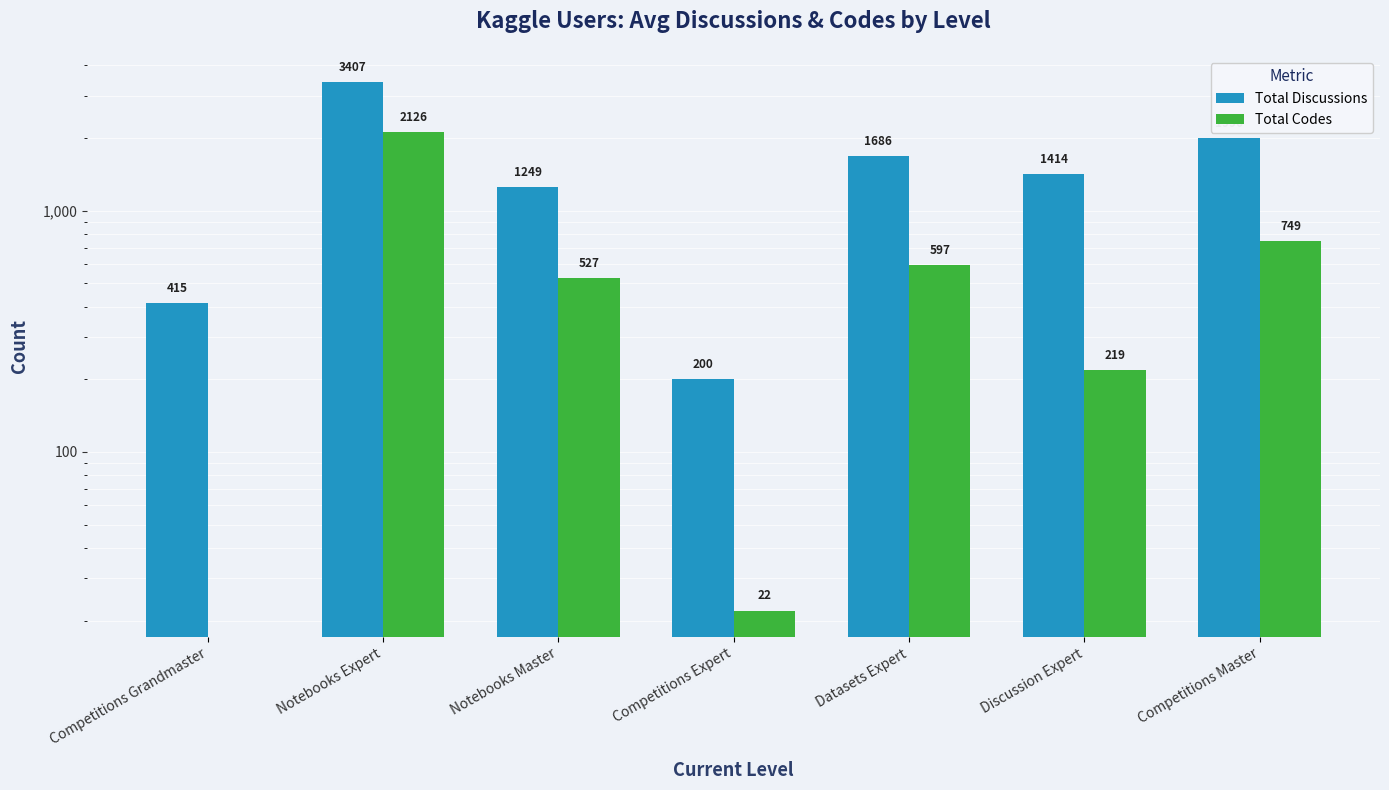

Rank the series by their maximum value, from lowest to highest.

Total Codes, Total Discussions